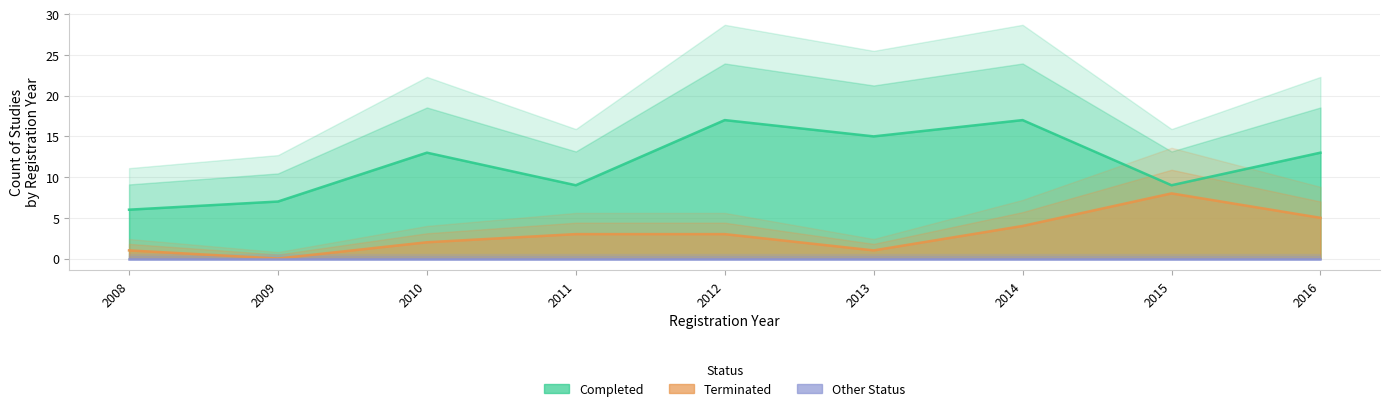

List the series in order of their peak value, lowest first.

Other Status, Terminated, Completed